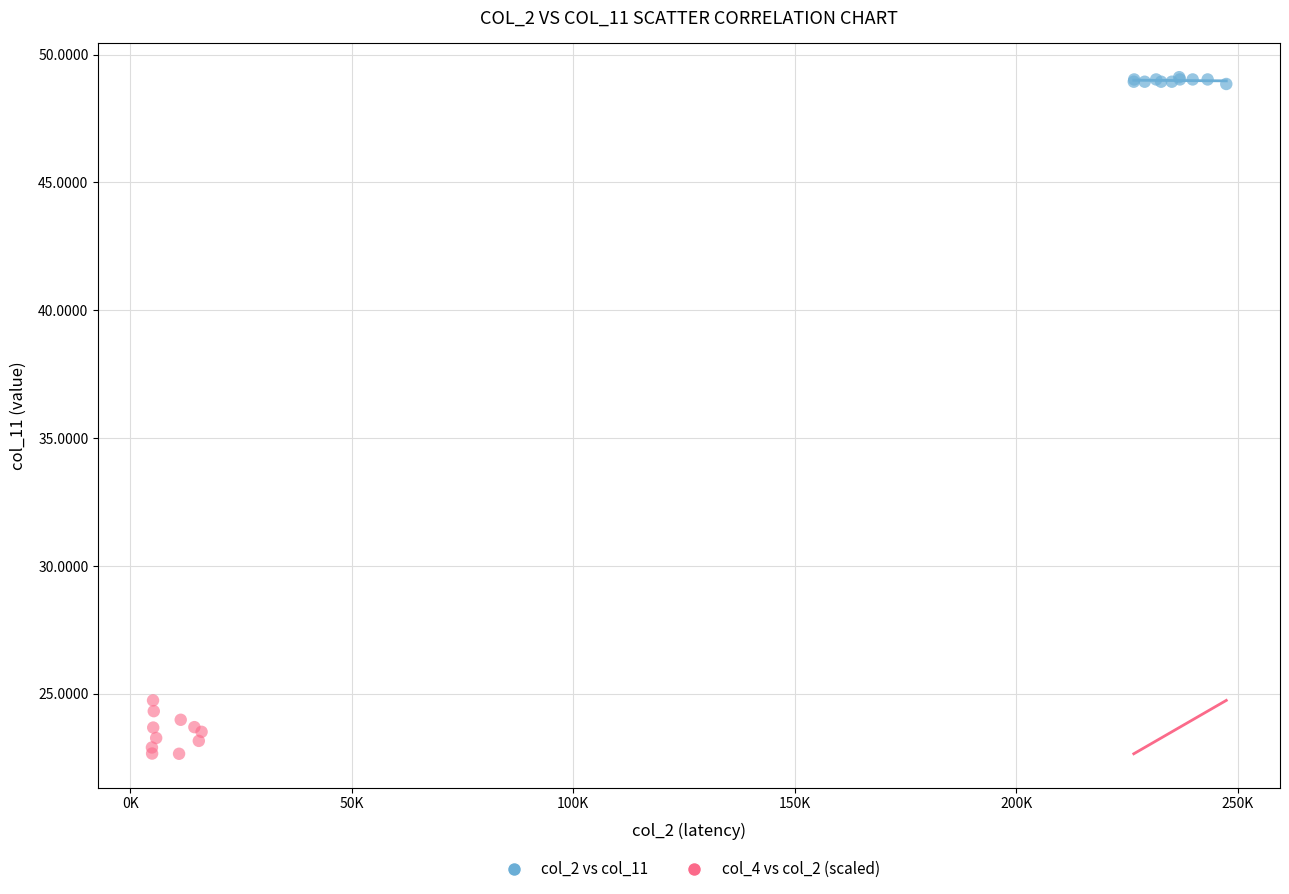

Which series contains the lowest Y value?

col_4 vs col_2 (scaled)